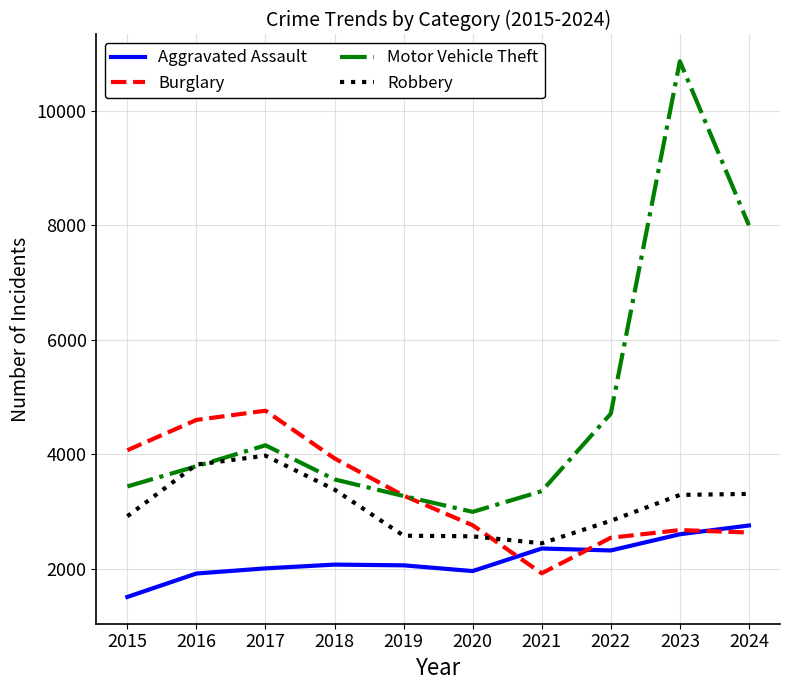

Rank the series by their maximum value, from highest to lowest.

Motor Vehicle Theft, Burglary, Robbery, Aggravated Assault